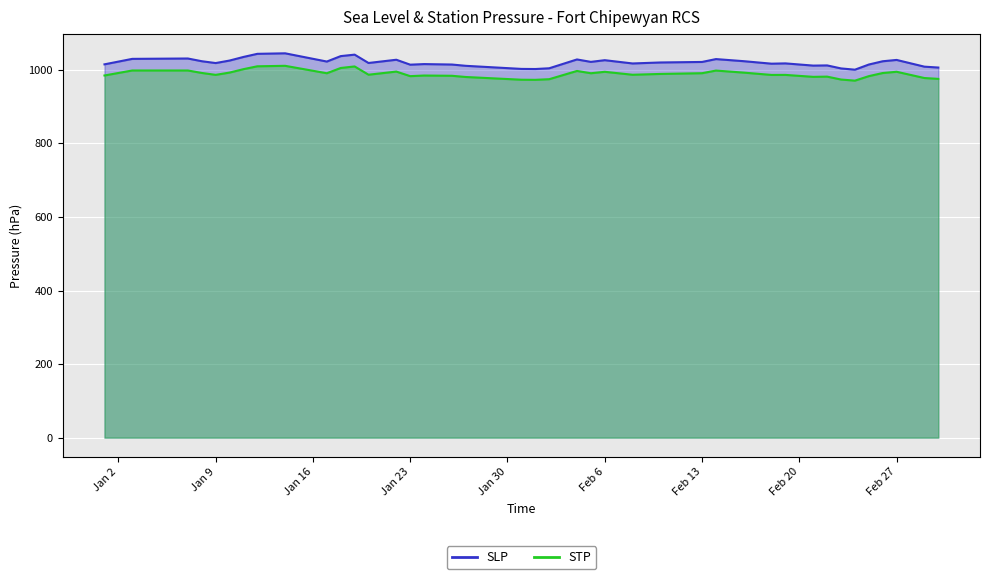

True or false: STP has more than 2 interior local peaks.

True